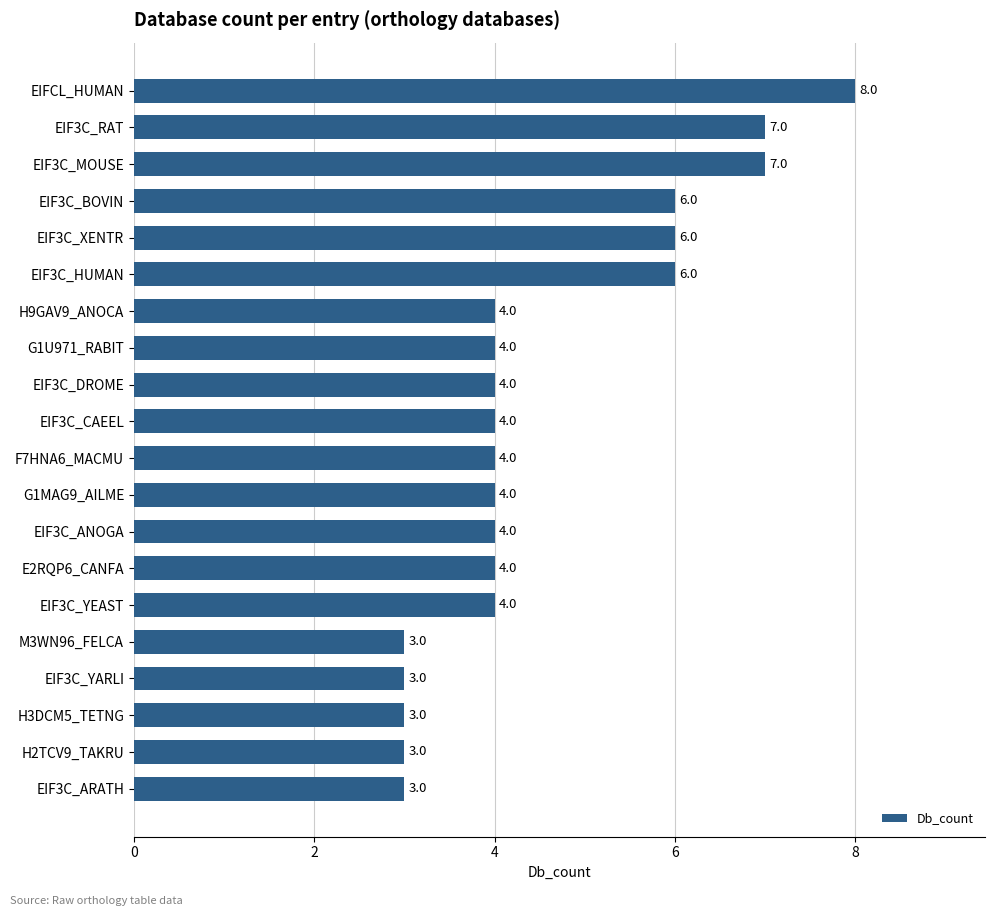

Which has a higher value, M3WN96_FELCA or EIF3C_HUMAN?

EIF3C_HUMAN